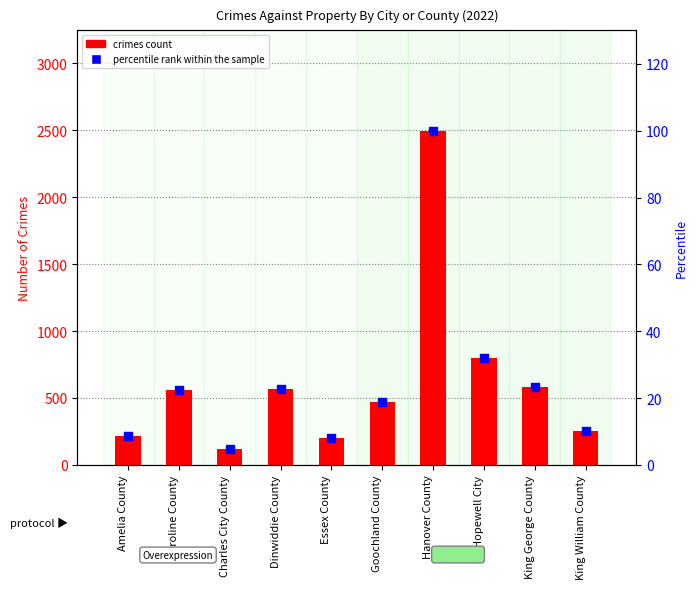

Which series contains the lowest Y value?

percentile rank within the sample